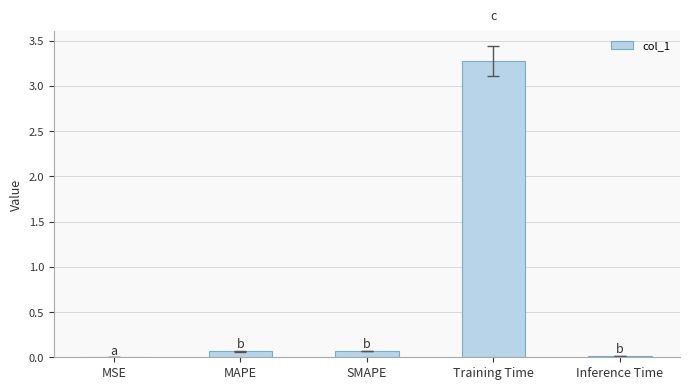

What is the average value?

0.7